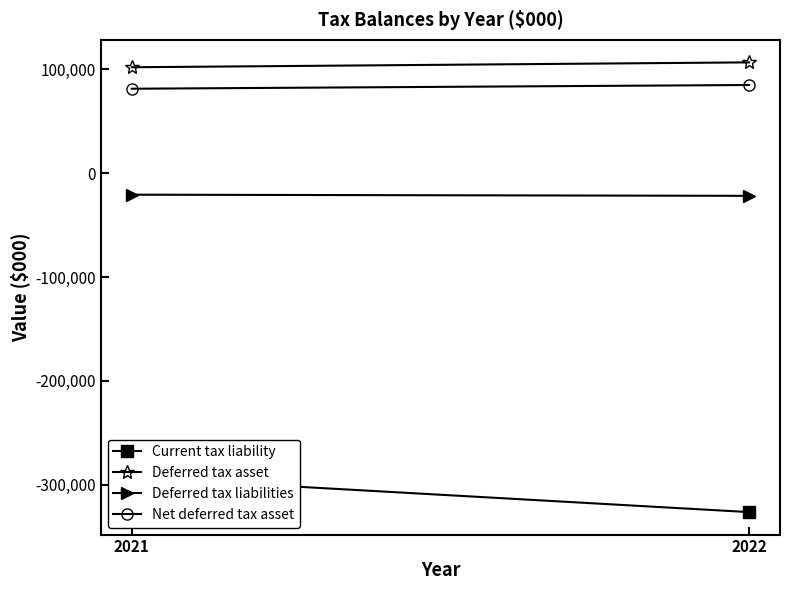

What is the average value of the Deferred tax liabilities series?

-21230